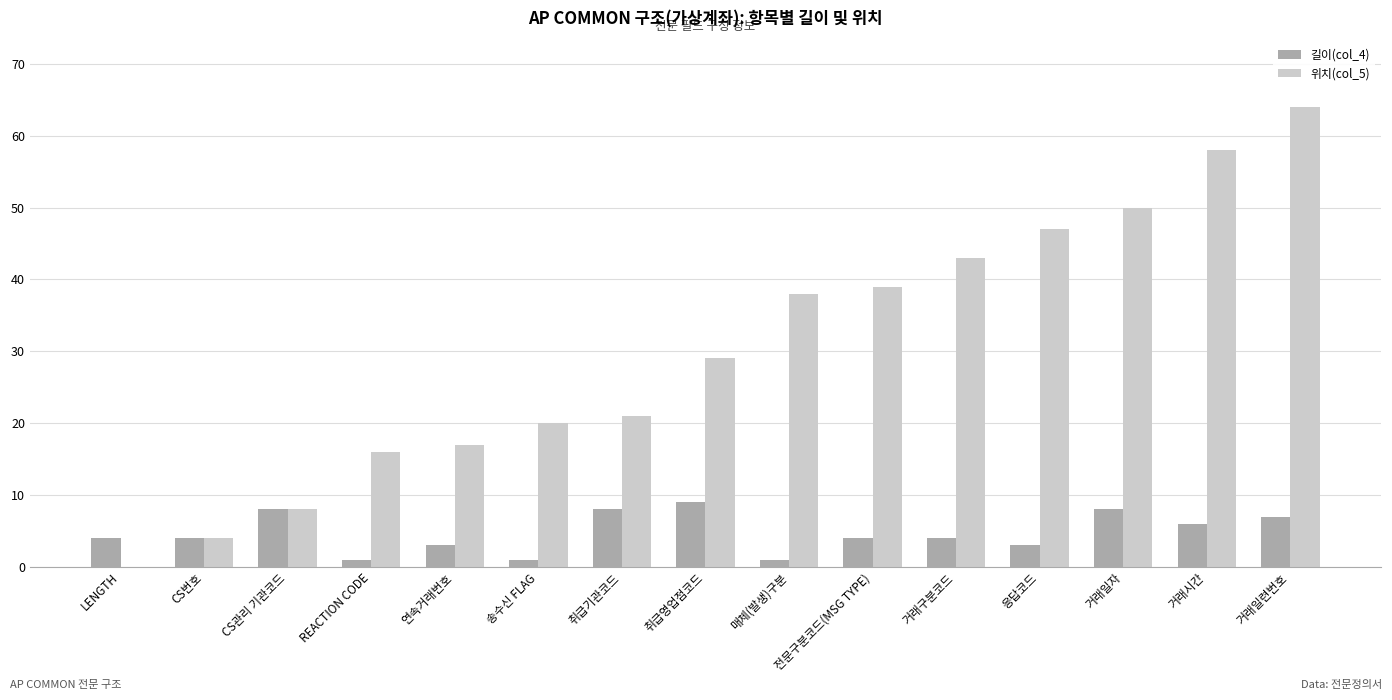

What is the sum of the 위치(col_5) values at 거래시간 and 전문구분코드(MSG TYPE)?

97